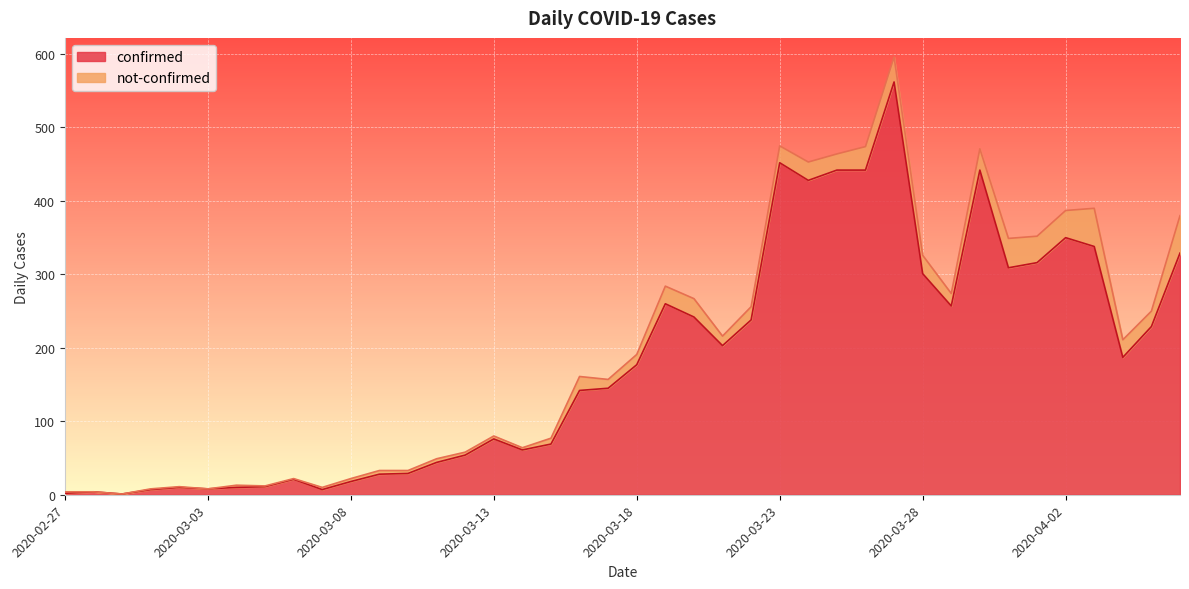

What is the ratio of the value at 2020-03-05 to the value at 2020-03-07?

1.6